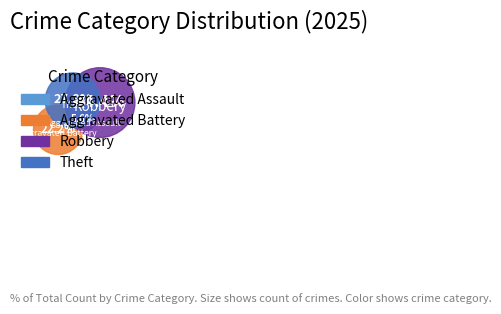

What is the change in value from Aggravated Battery to Theft?

+1